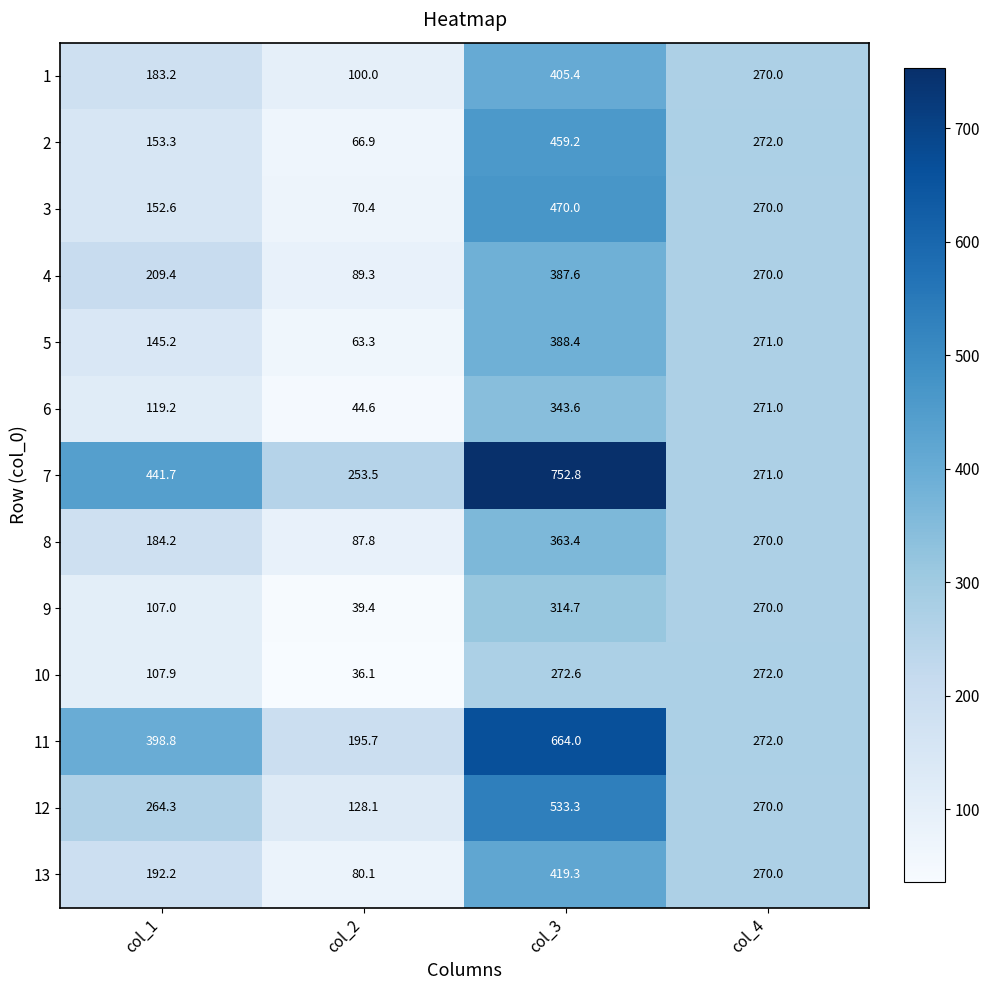

The 8 series shows 270.0 at col_4. True or false?

True